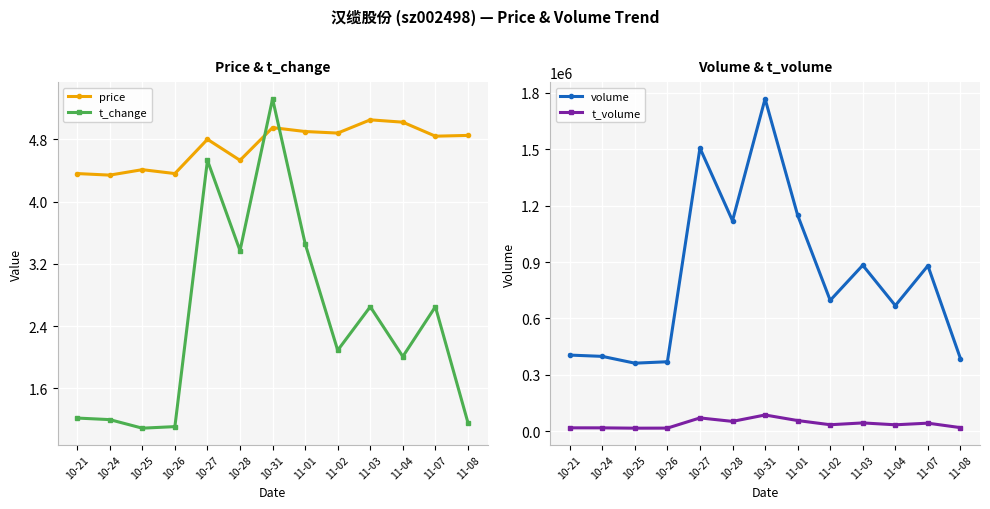

How many values in the volume series are below 696077?

6